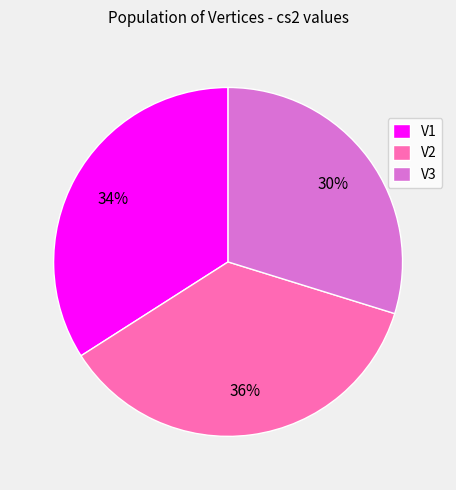

True or false: V2 accounts for 31% of the total.

False